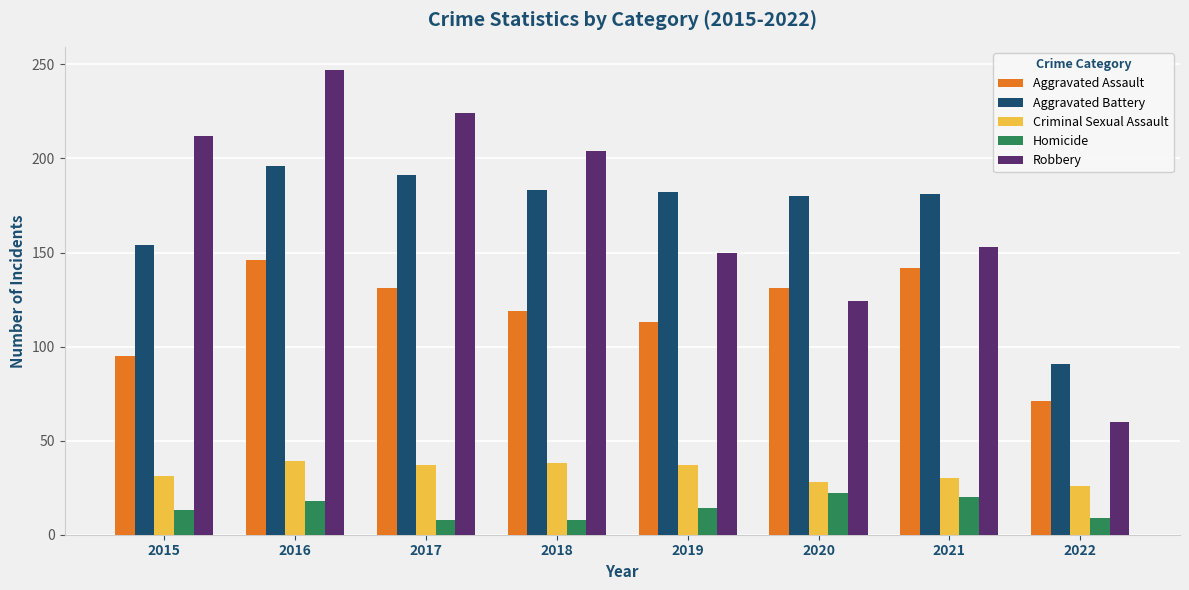

Does the chart contain any negative values?

No